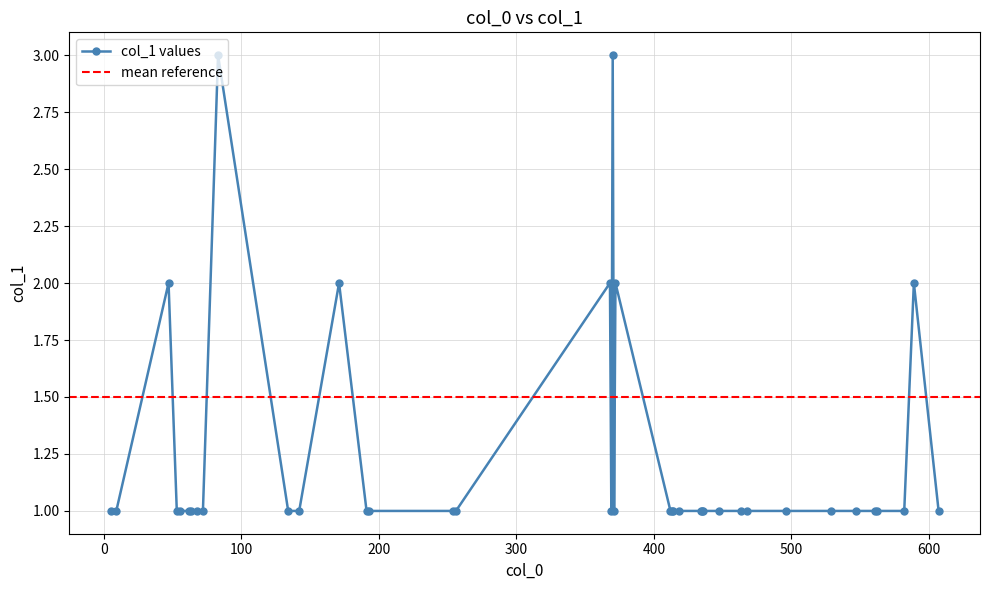

How many values exceed 1?

7